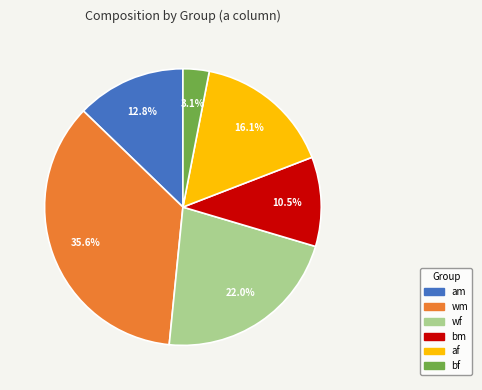

Does af represent more than half of the total?

No